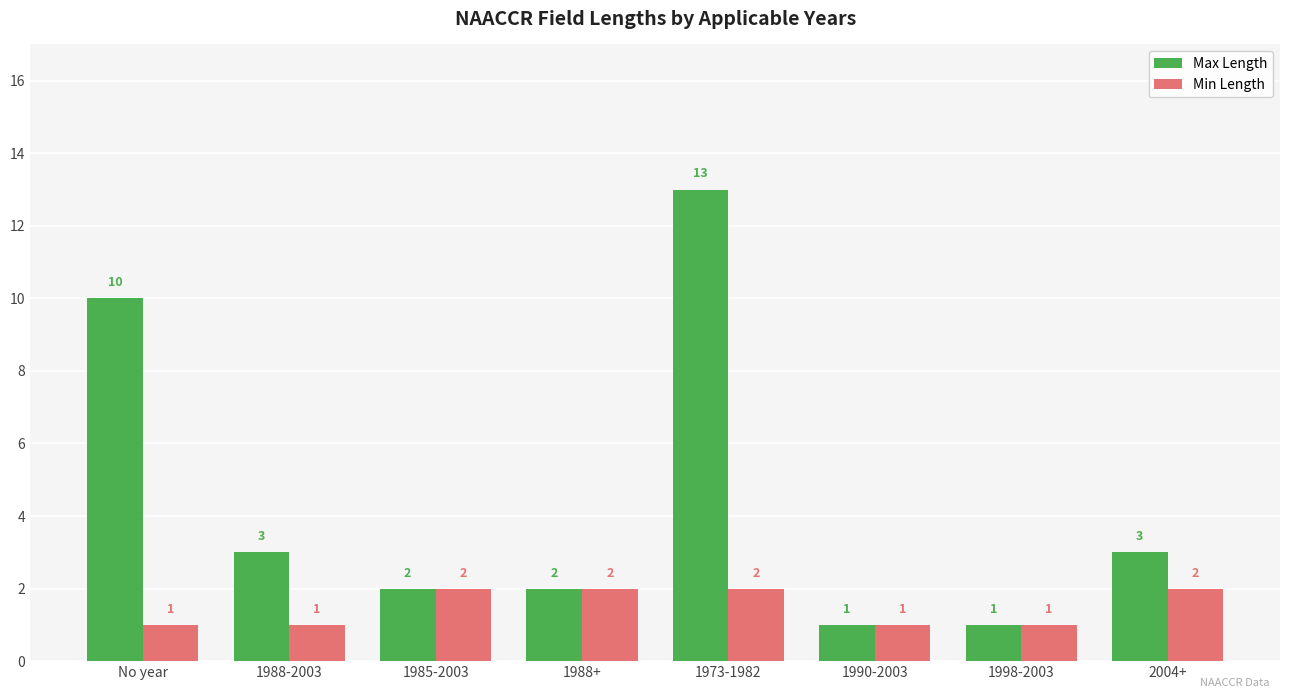

What is the greatest value displayed?

13